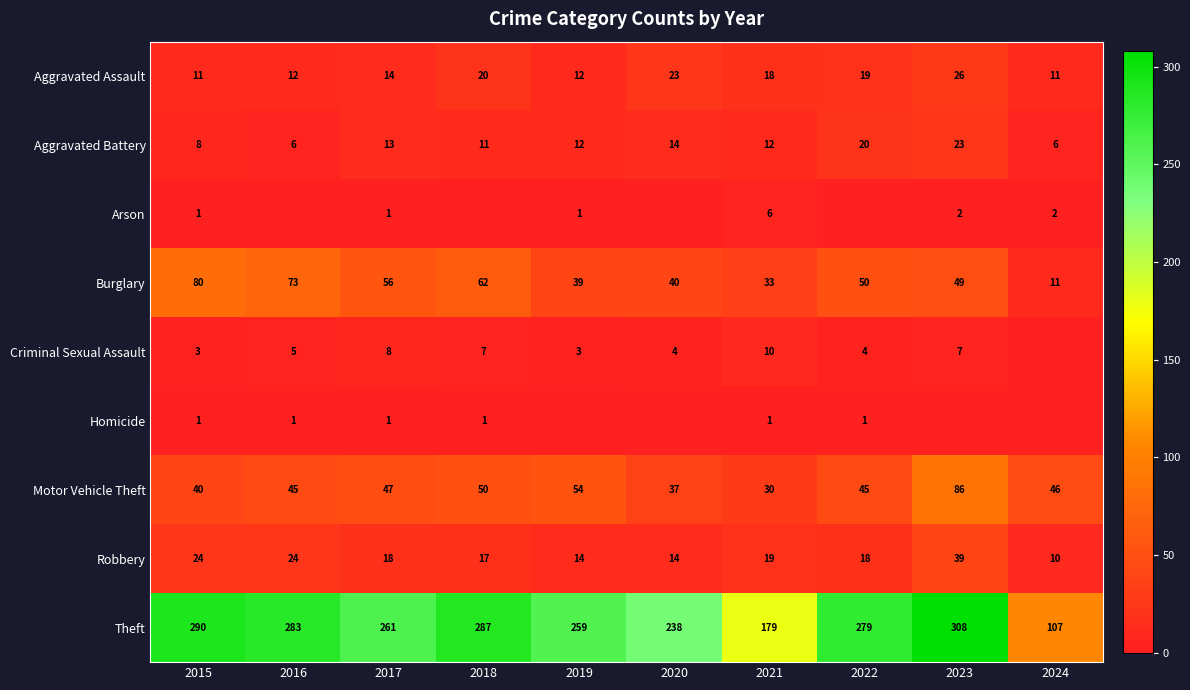

At which label does Robbery reach its peak?

2023